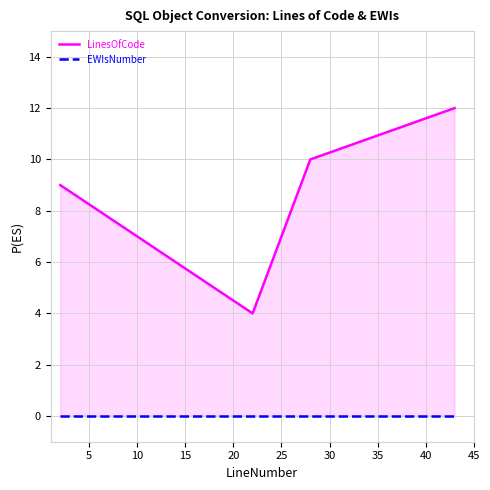

How many values in the LinesOfCode series exceed 10?

1